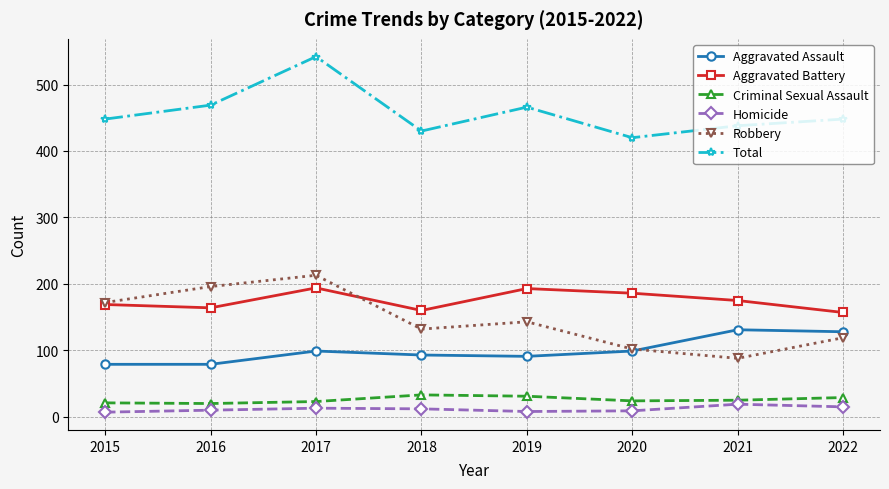

True or false: Criminal Sexual Assault has more than 0 interior local peaks.

True